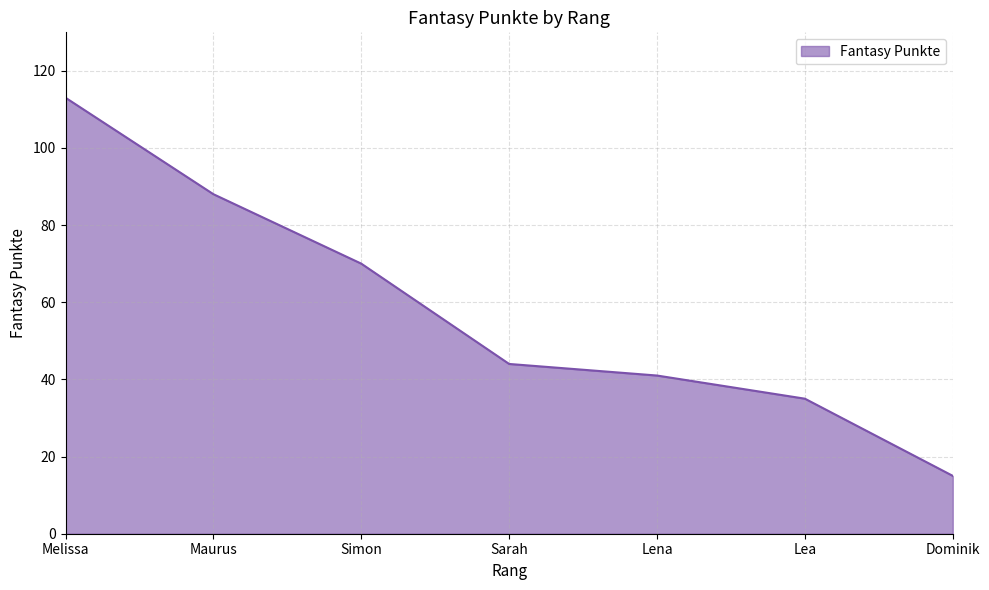

Reading left to right, what are all the values shown in this chart?

Melissa=113	Maurus=88	Simon=70	Sarah=44	Lena=41	Lea=35	Dominik=15